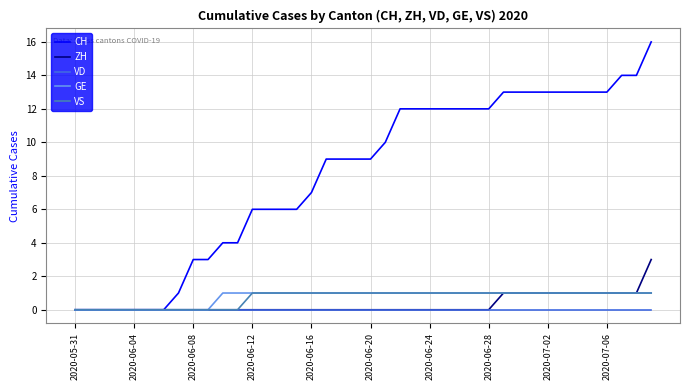

What is the maximum value shown in the chart?

16